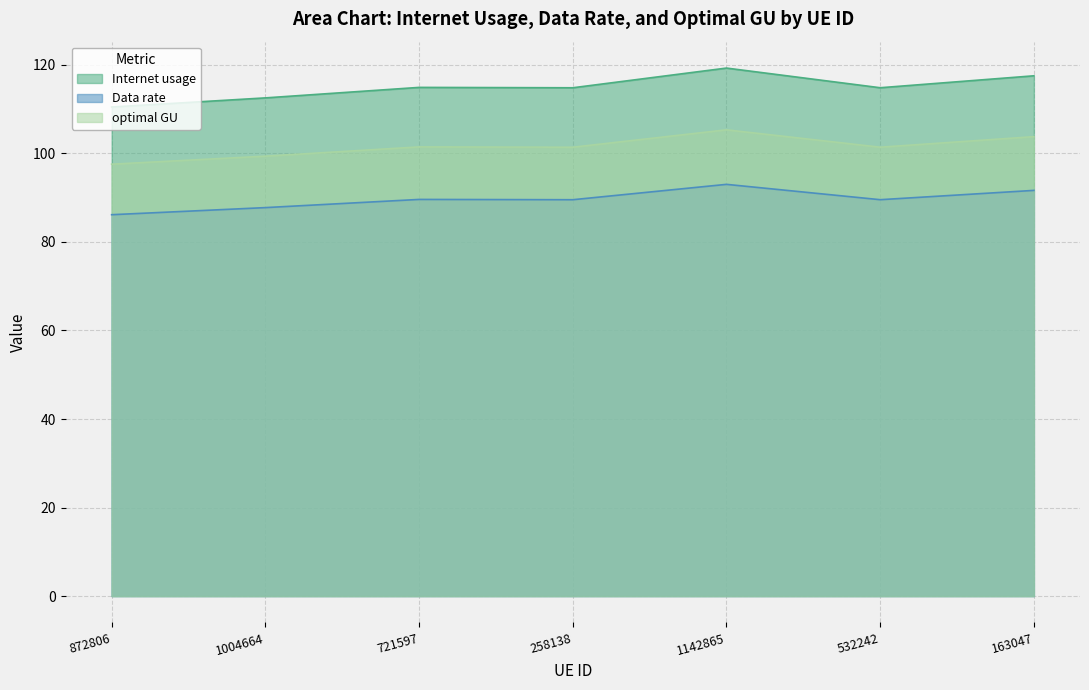

What is the difference between the highest and lowest values at 258138?

25.3